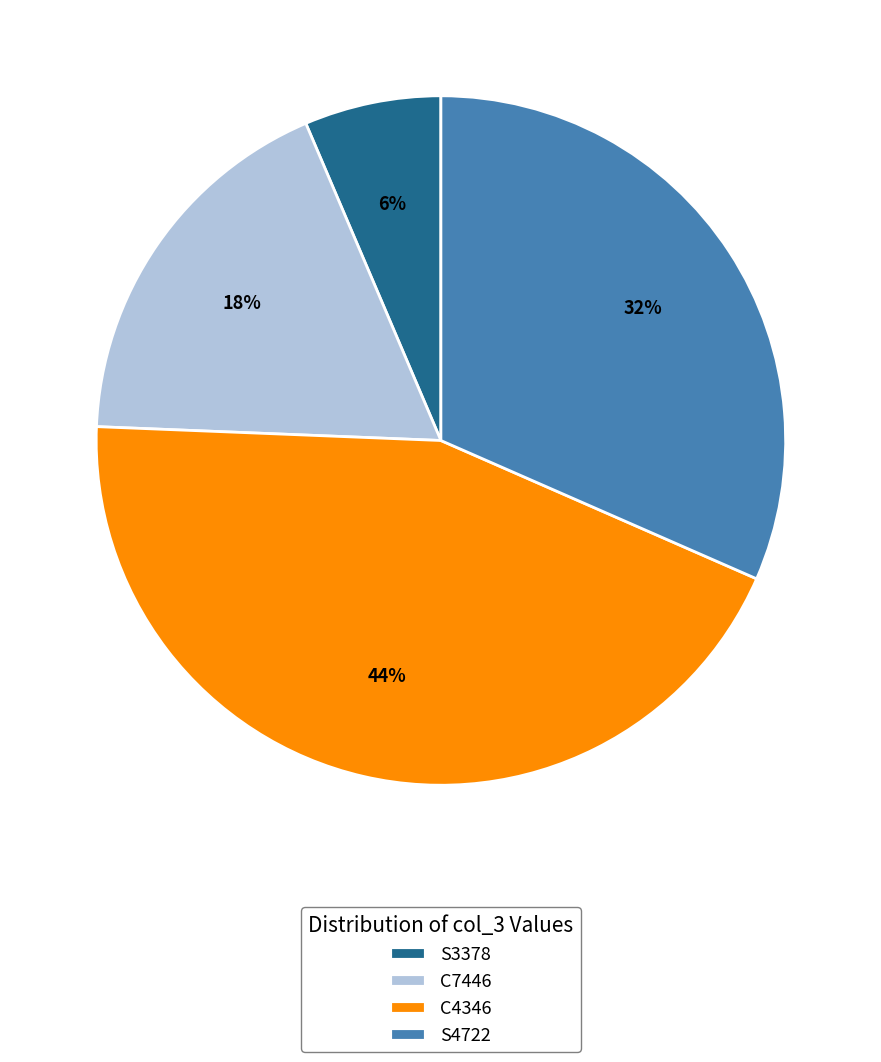

What percentage is the C7446 slice, to the nearest percent?

18%